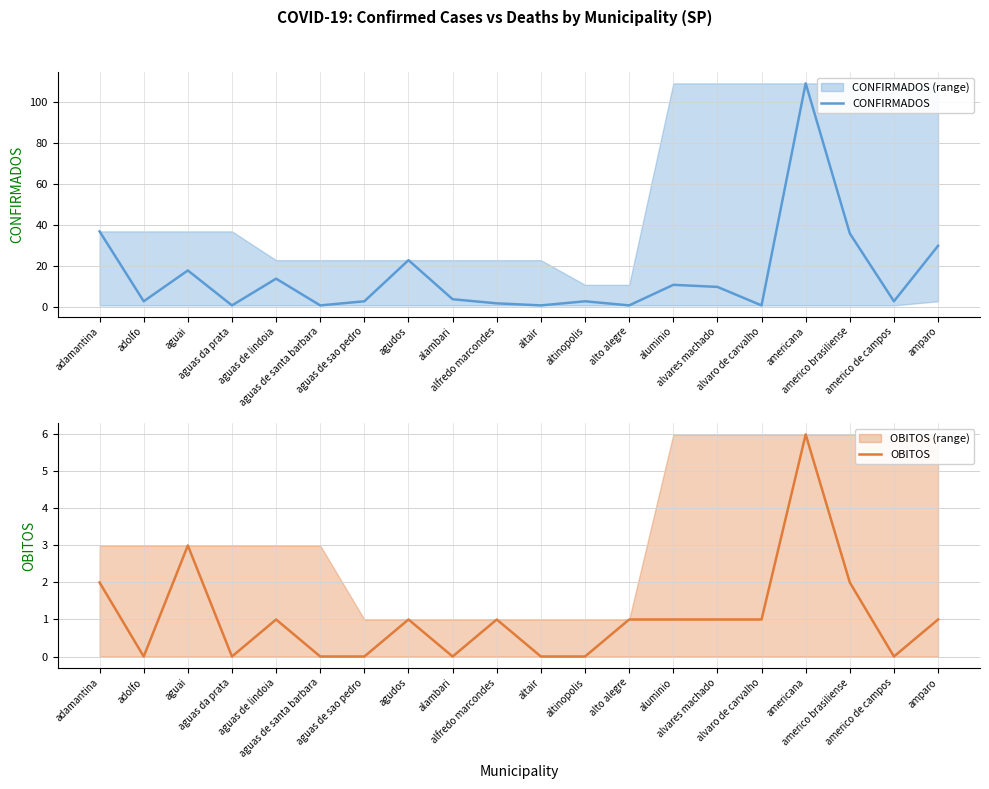

What position from the right is altinopolis?

9